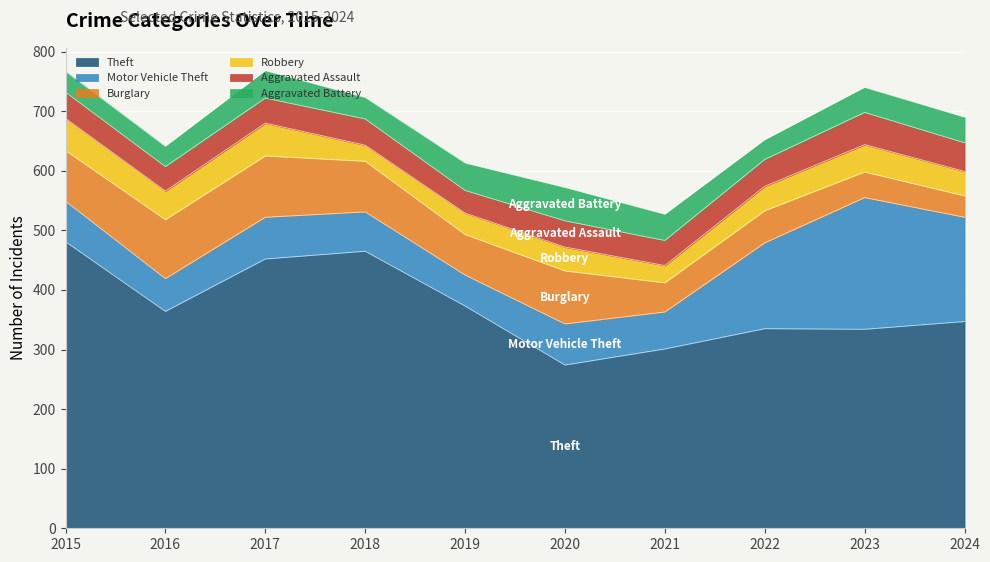

Reading left to right, what are all the values shown in this chart?

Theft: 2015=481	2016=364	2017=452	2018=465	2019=373	2020=274	2021=301	2022=335	2023=334	2024=347
Motor Vehicle Theft: 2015=68	2016=55	2017=70	2018=66	2019=52	2020=69	2021=62	2022=144	2023=221	2024=175
Burglary: 2015=85	2016=99	2017=103	2018=85	2019=68	2020=89	2021=49	2022=54	2023=43	2024=36
Robbery: 2015=54	2016=48	2017=55	2018=27	2019=36	2020=40	2021=29	2022=41	2023=46	2024=41
Aggravated Assault: 2015=44	2016=41	2017=42	2018=44	2019=38	2020=44	2021=42	2022=45	2023=54	2024=48
Aggravated Battery: 2015=35	2016=34	2017=46	2018=36	2019=46	2020=56	2021=44	2022=33	2023=42	2024=43